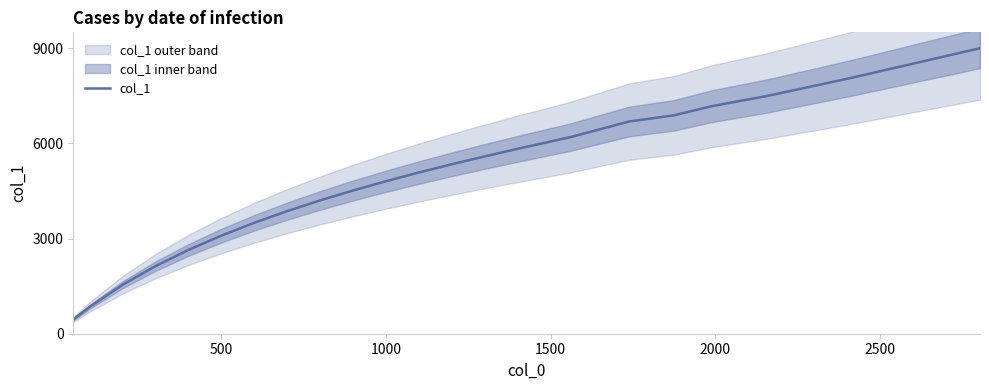

The value of col_1 at 500 is 3093. True or false?

True